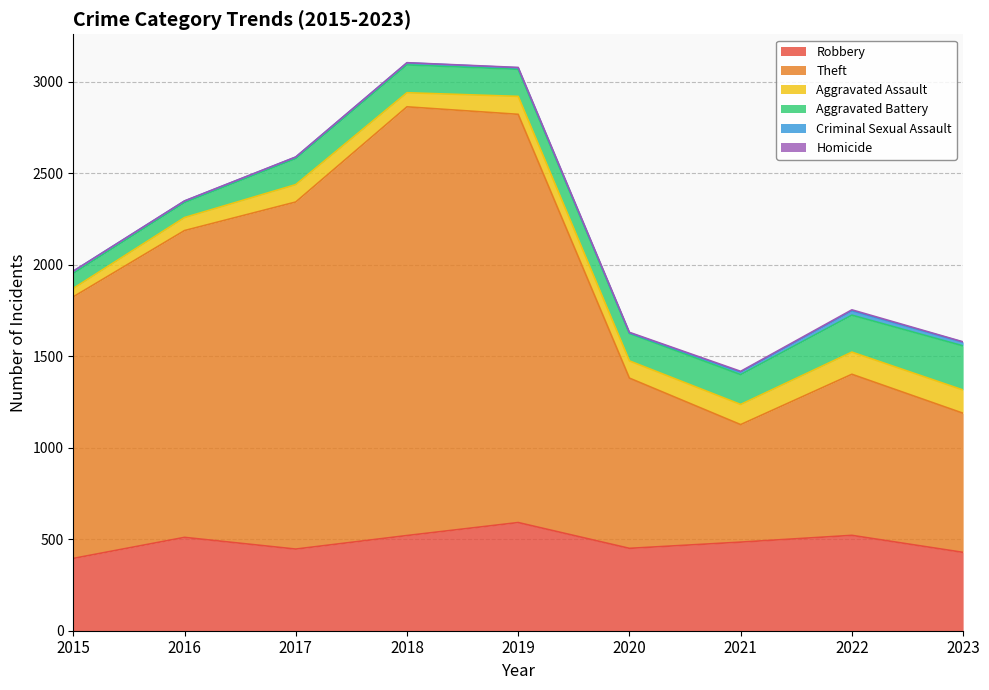

How many lines are shown in the chart?

6